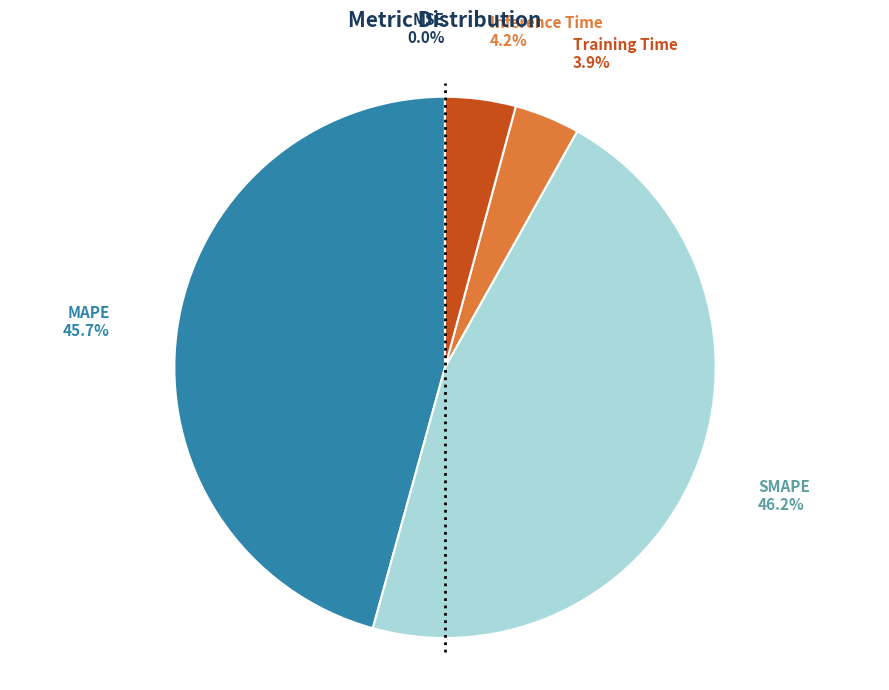

True or false: MAPE accounts for 46% of the total.

True